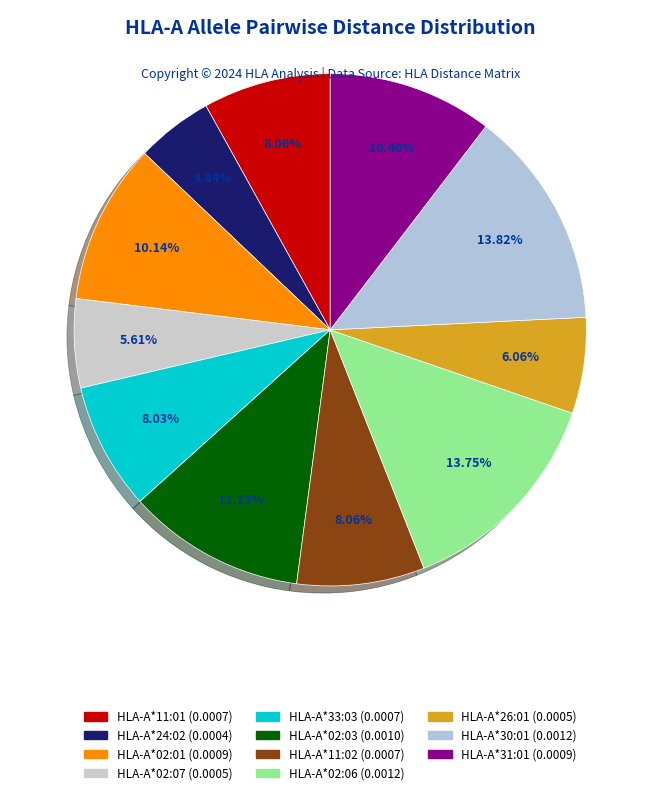

To the nearest percent, what percentage of the pie is HLA-A*33:03?

8%